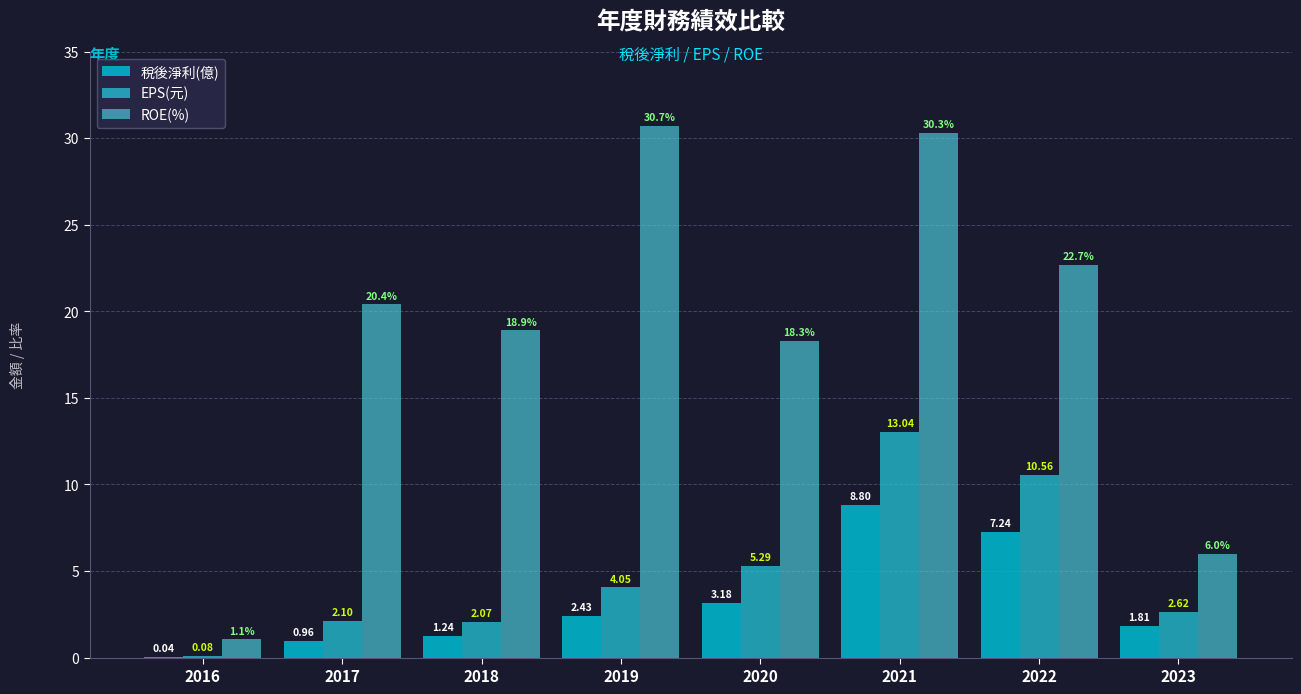

How many series are shown in this chart?

3